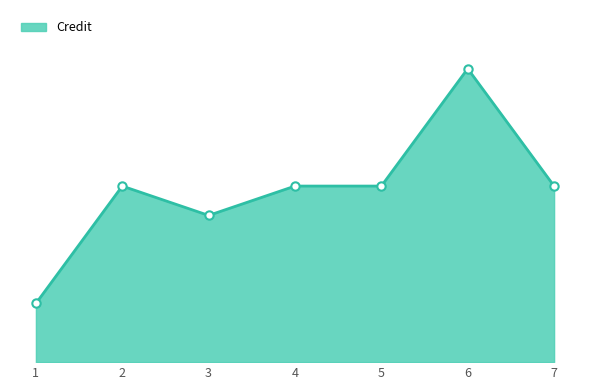

Is this an area chart (filled region under the line)?

Yes